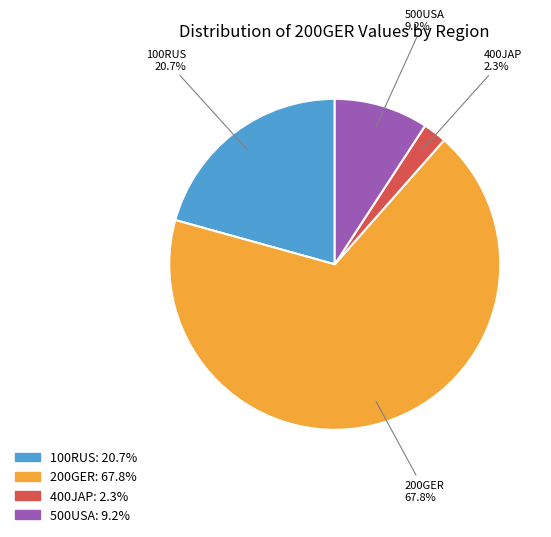

Does any single category account for the majority?

Yes